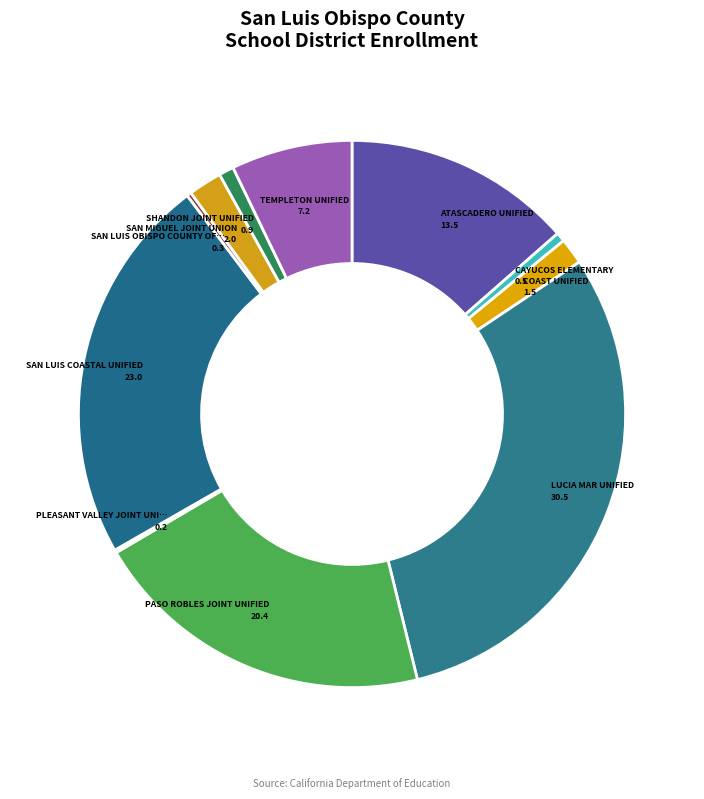

To the nearest percent, what is the difference between the largest and smallest slice percentages?

30%